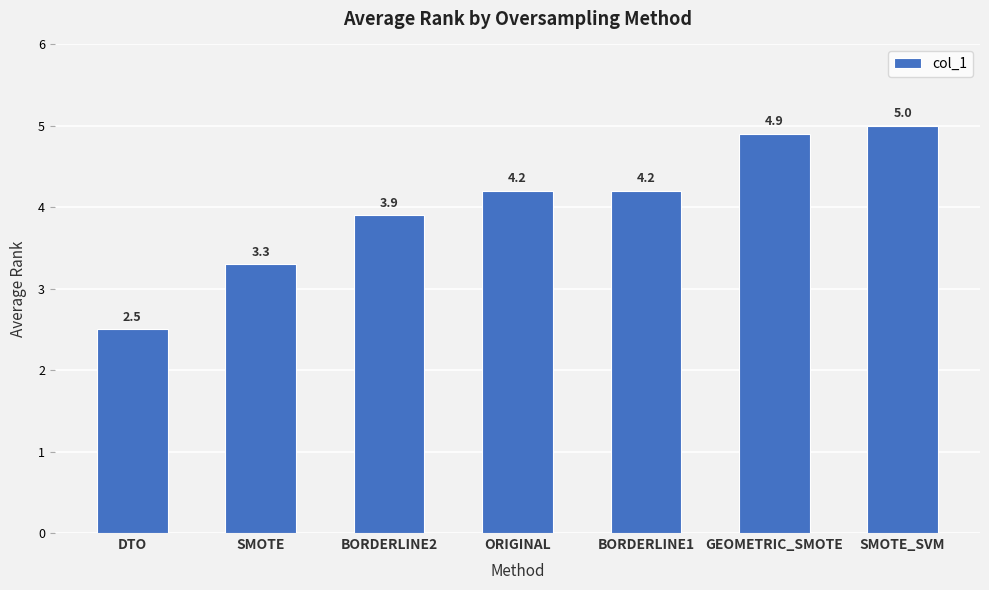

How many values are below 4?

3